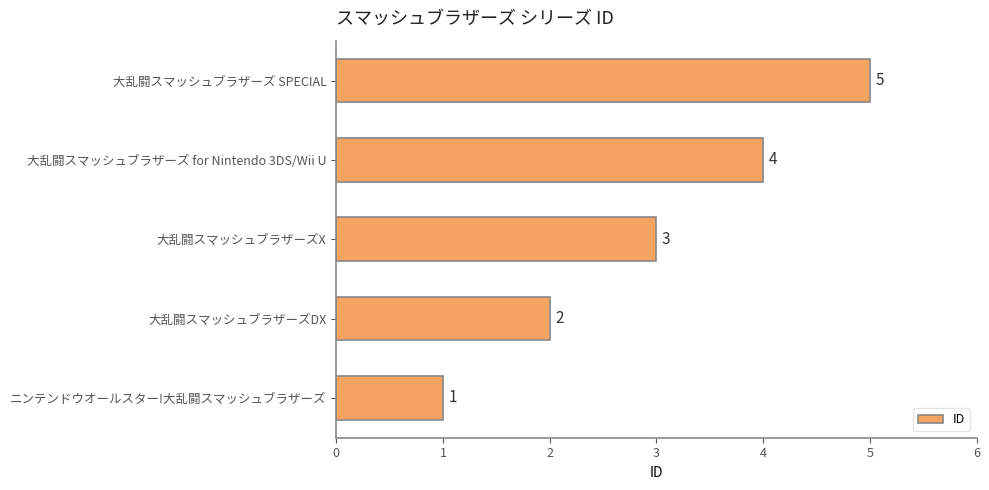

Which has a higher value, 大乱闘スマッシュブラザーズ SPECIAL or 大乱闘スマッシュブラザーズX?

大乱闘スマッシュブラザーズ SPECIAL